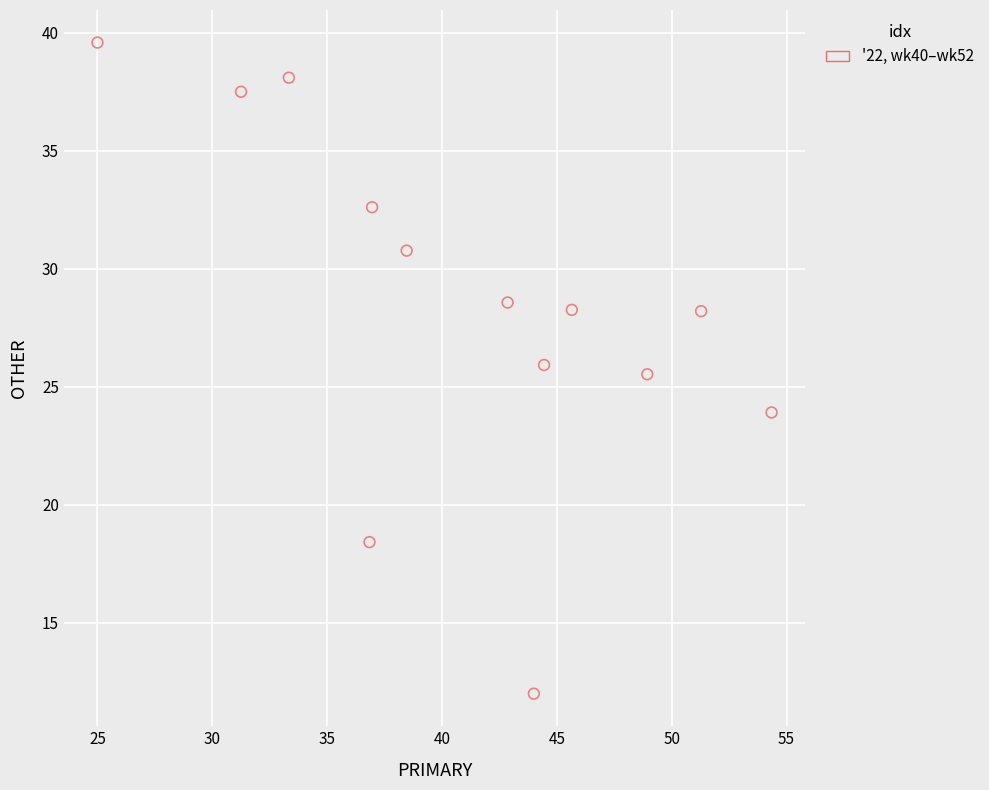

What is the range of X values (max minus min)?

29.3